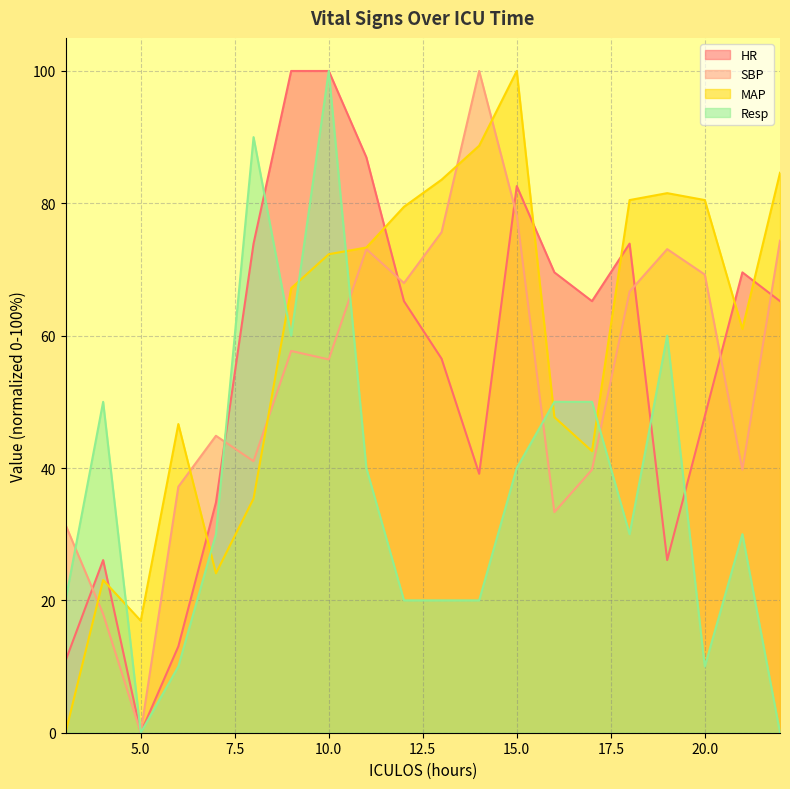

Where do HR and Resp first cross each other?

7 and 8